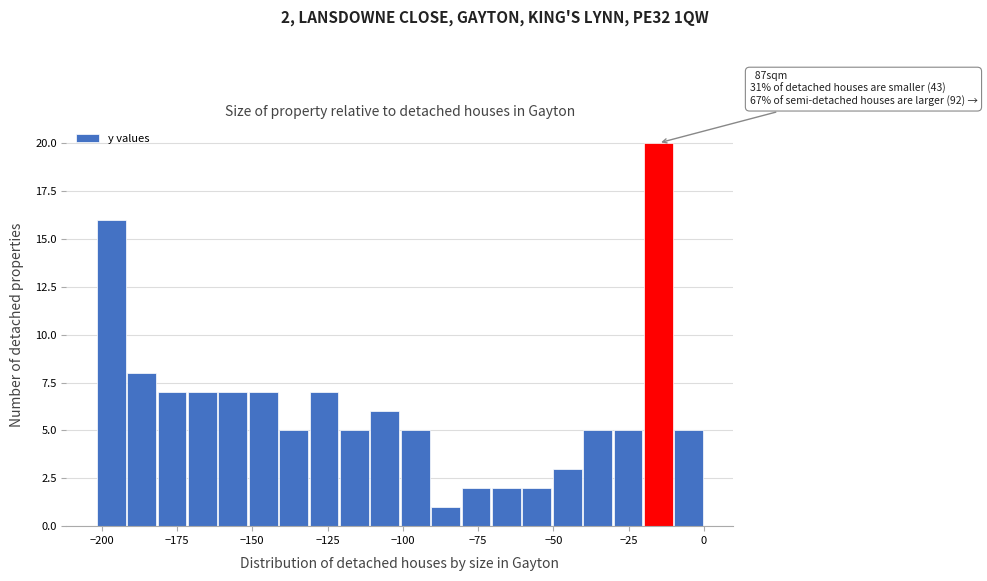

Read against the x-axis, roughly where is the centre of the tallest bar?

-15